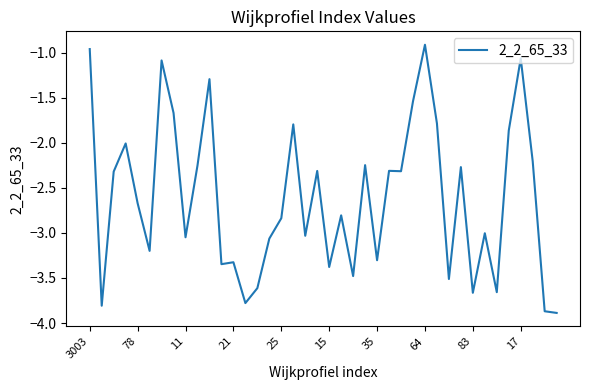

What is the difference between the maximum and minimum values?

3.0